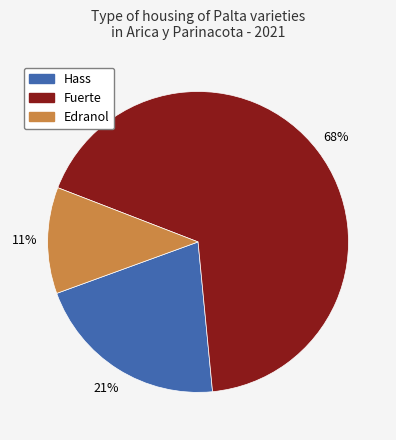

True or false: Fuerte accounts for 68% of the total.

True